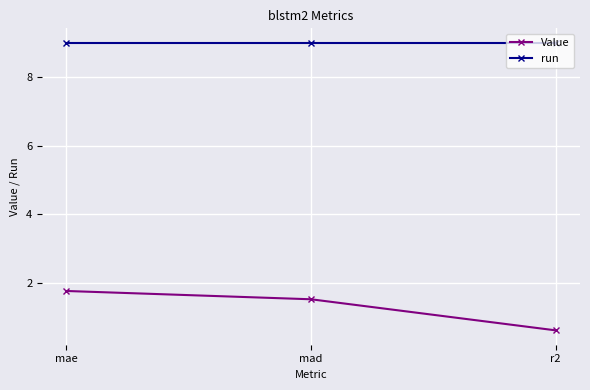

What are all the series names shown in the legend?

Value, run